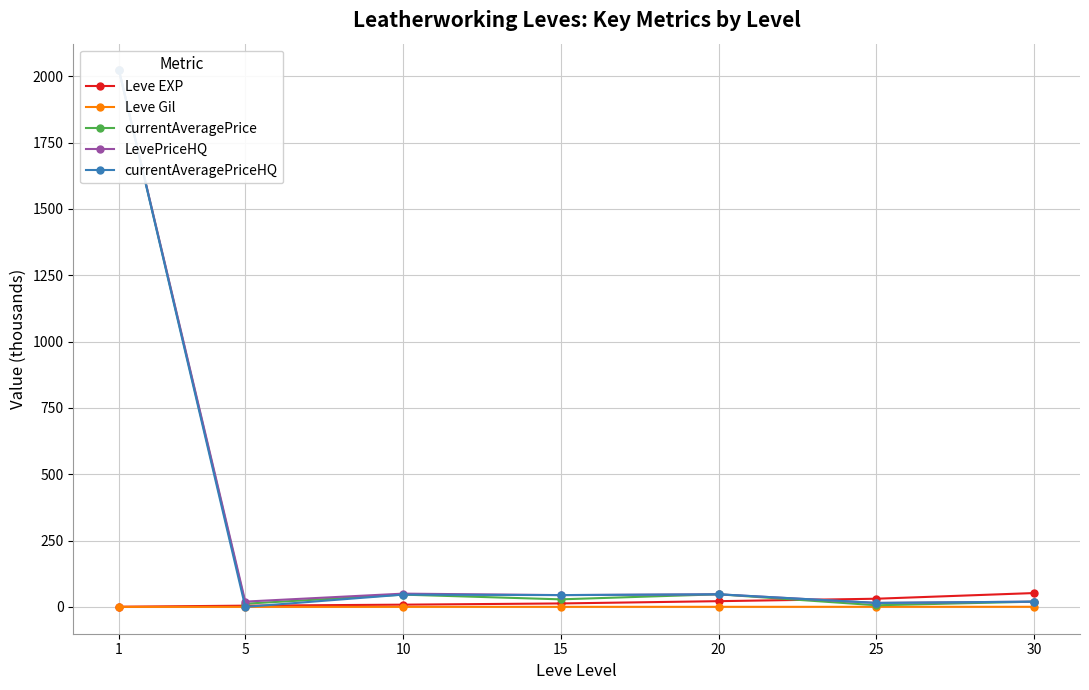

Which series ends up on top after the final intersection of currentAveragePriceHQ and Leve EXP?

Leve EXP